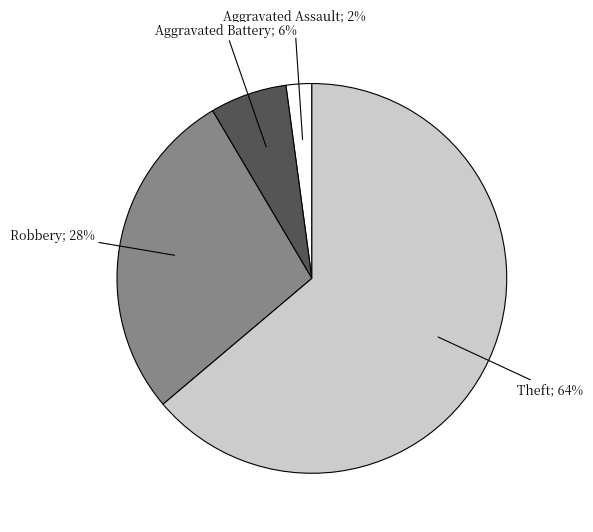

To the nearest percent, what is the difference between the largest and smallest slice percentages?

62%